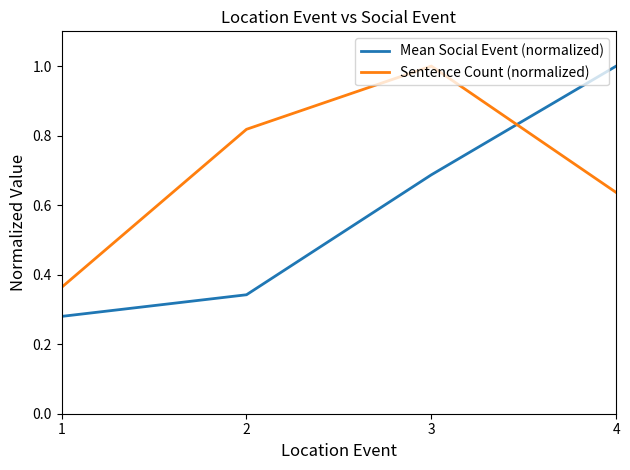

Rank the series by their average value, from lowest to highest.

Mean Social Event (normalized), Sentence Count (normalized)